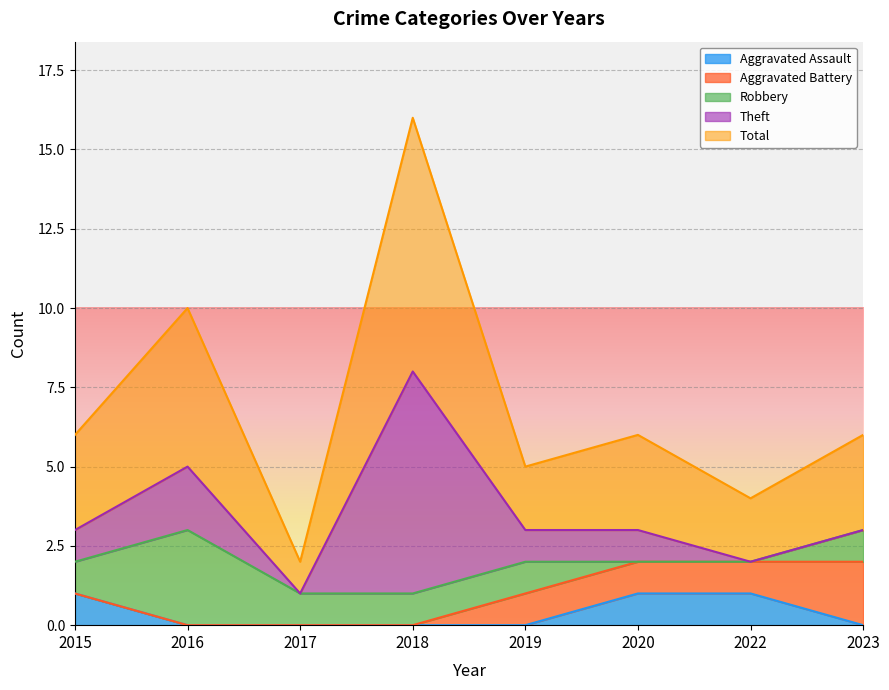

Is it true that Total equals 2 at 2022?

True